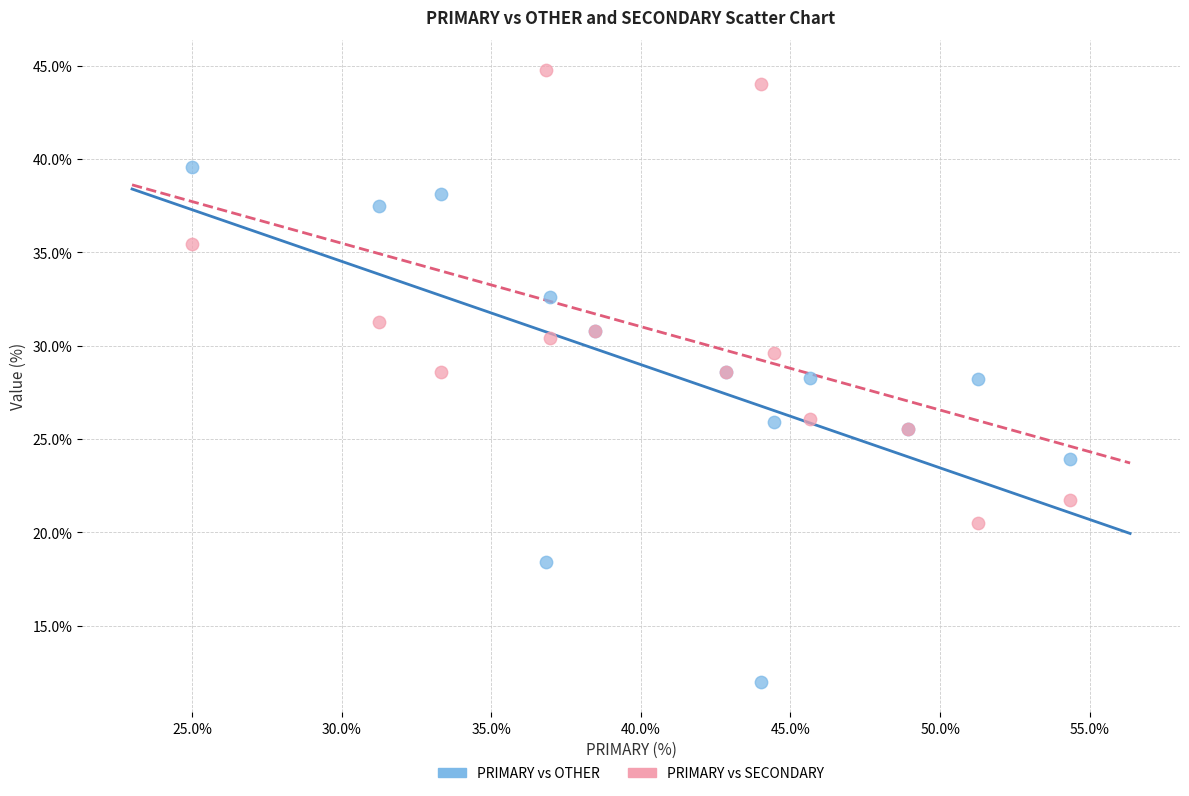

What are all the series names shown in the legend?

PRIMARY vs OTHER, PRIMARY vs SECONDARY